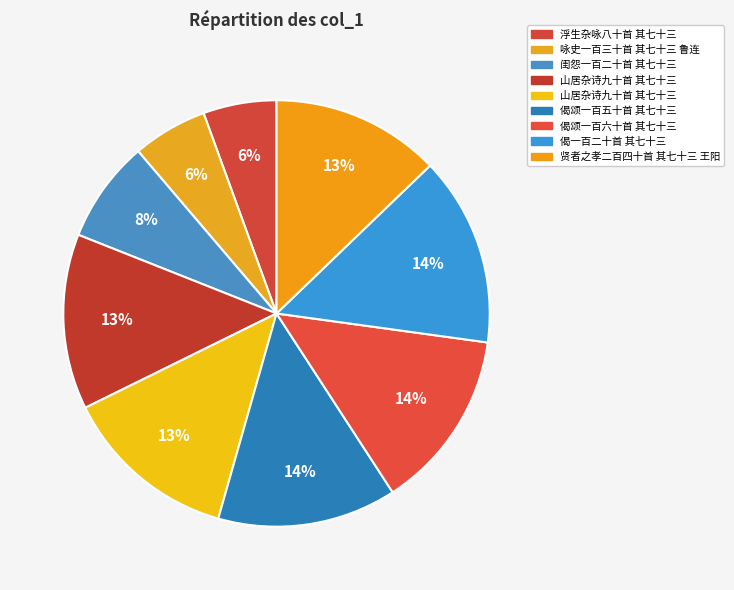

How many slices are in this pie chart?

9